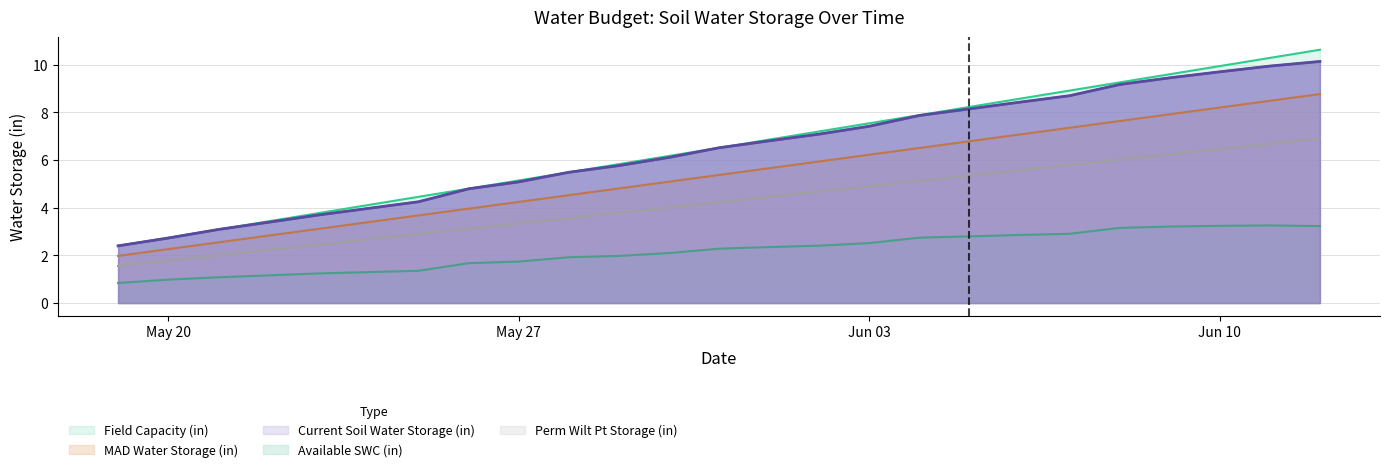

Does the chart display data point markers on the line(s)?

No